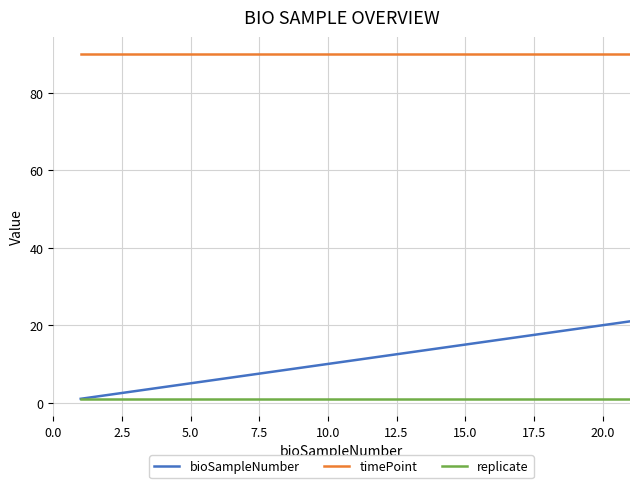

Which series has the widest spread of values?

bioSampleNumber